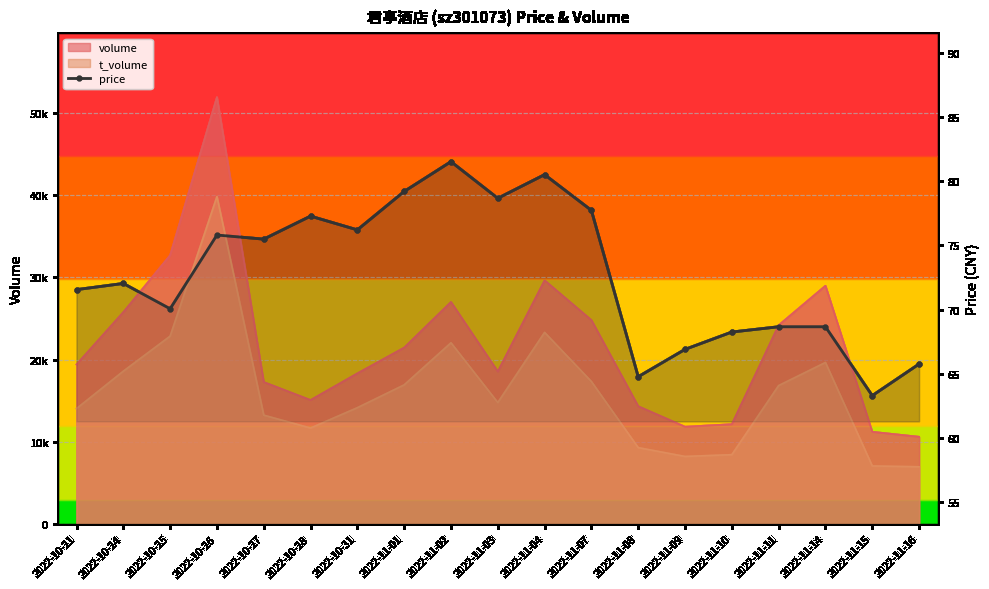

The t_volume series shows 2258.3 at 2022-11-15. True or false?

False